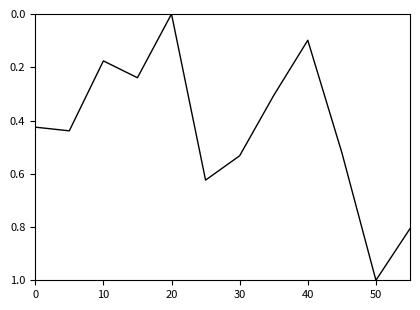

What is the greatest value displayed?

1.0